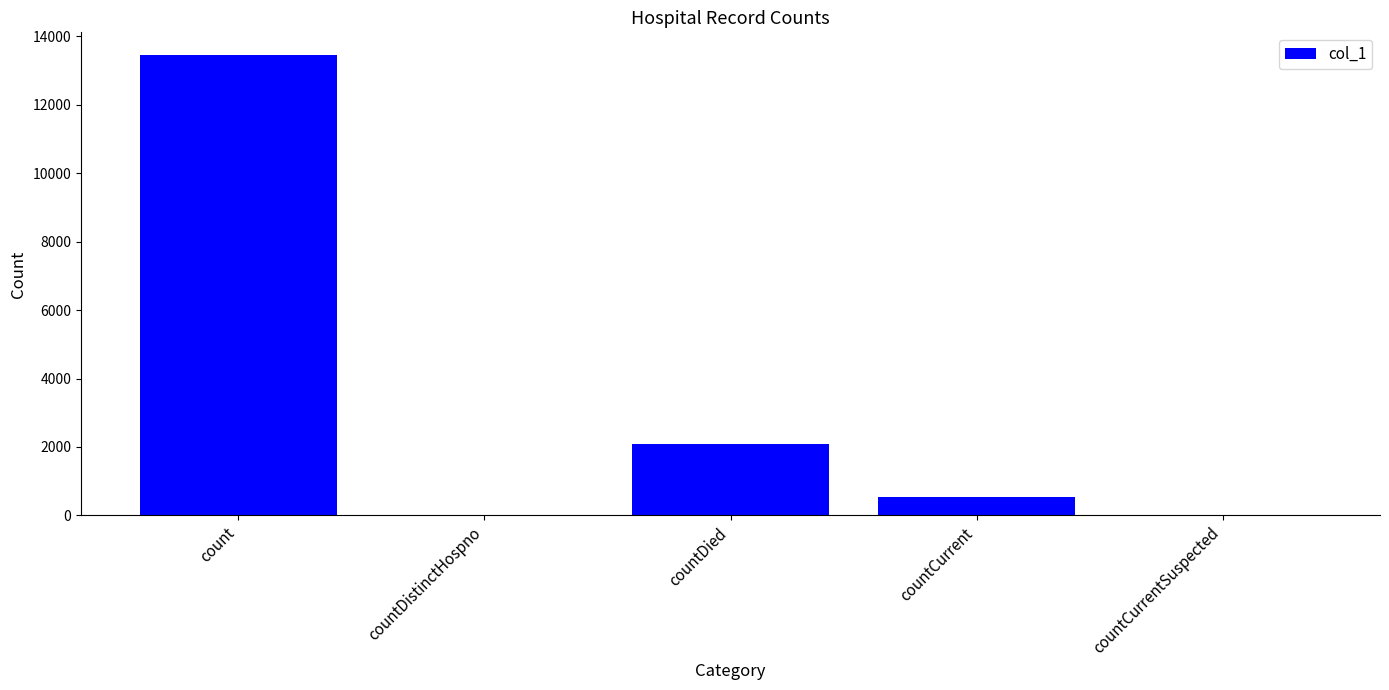

The value at countDistinctHospno is 8775. True or false?

False